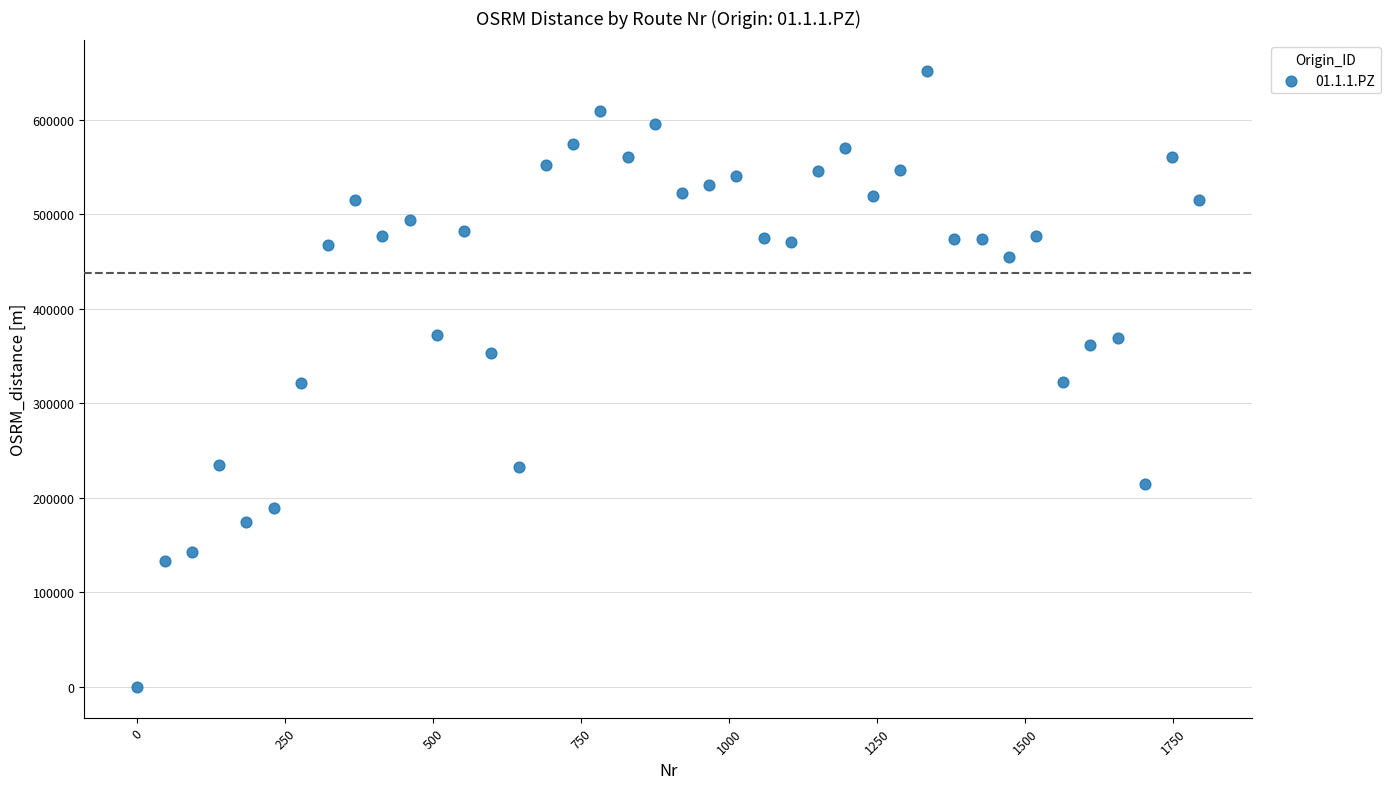

What is the range of X values (max minus min)?

1794.0